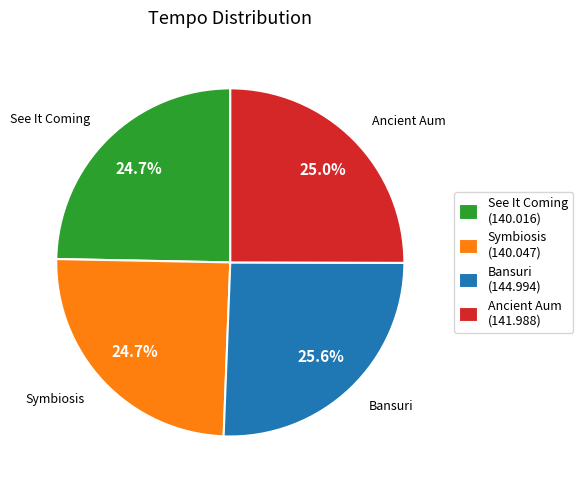

Which category has the biggest portion of the pie?

Bansuri